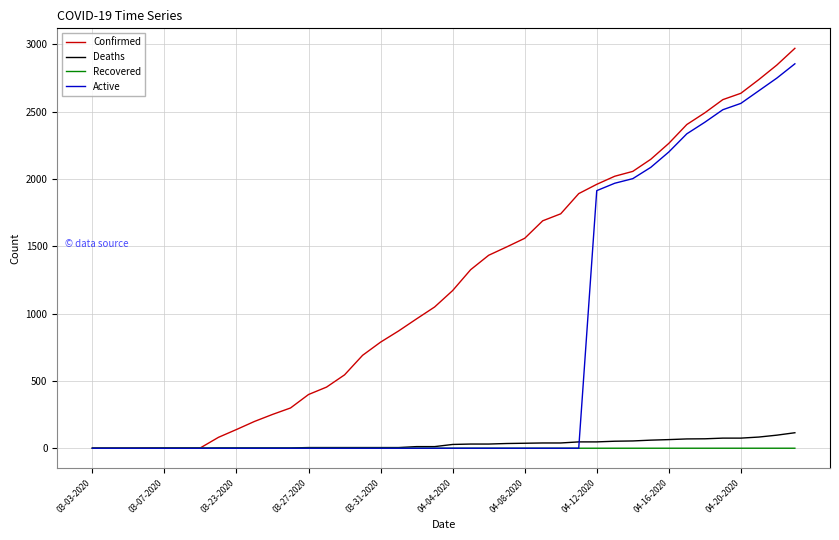

Does the chart have visible grid lines?

Yes